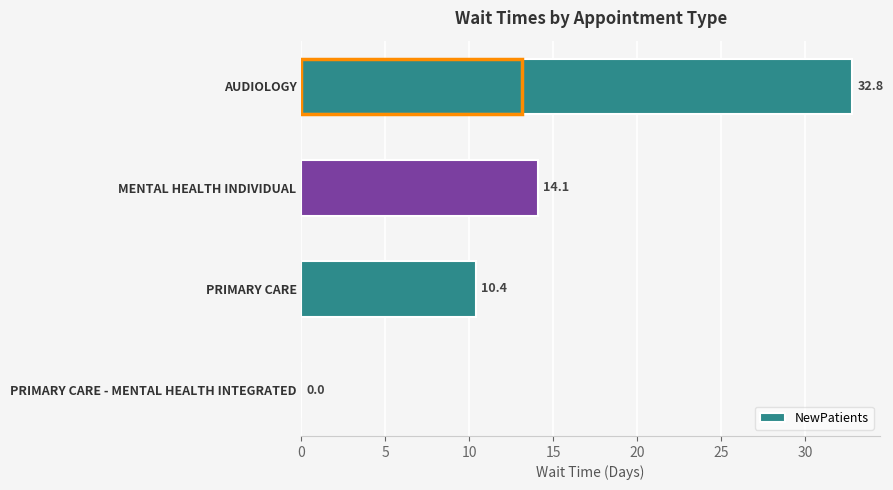

The chart shows a value of 14.1 at MENTAL HEALTH INDIVIDUAL. True or false?

True